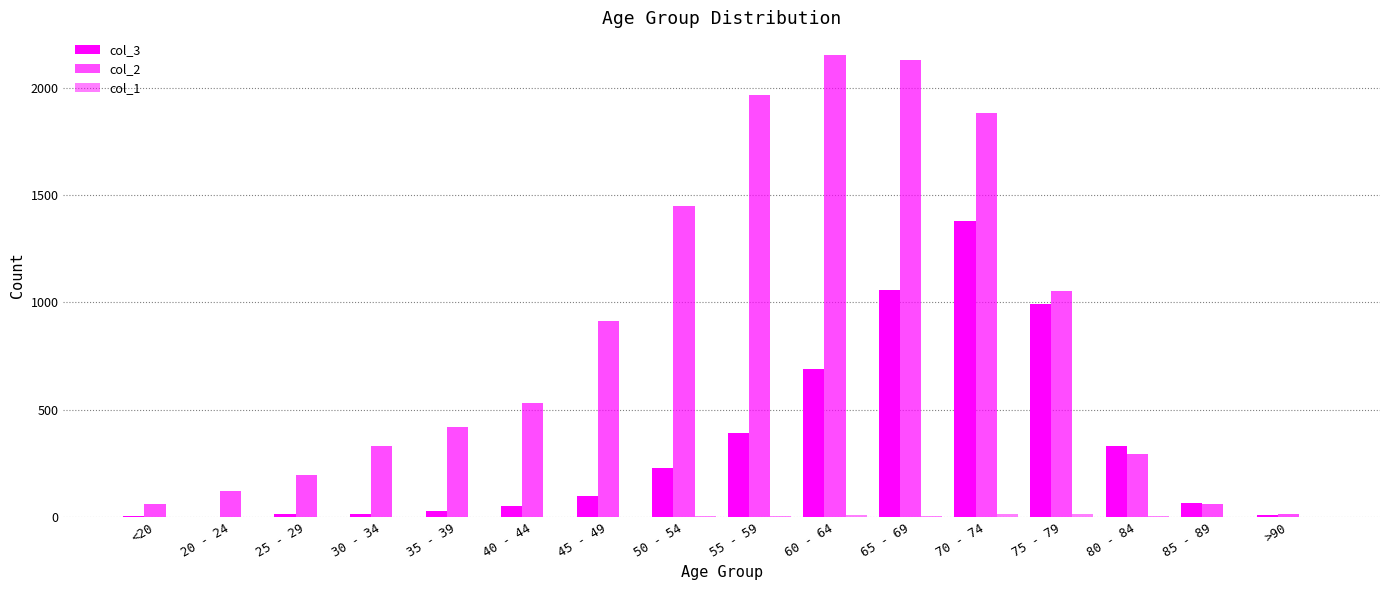

At how many categories does at least one series exceed 1524?

4